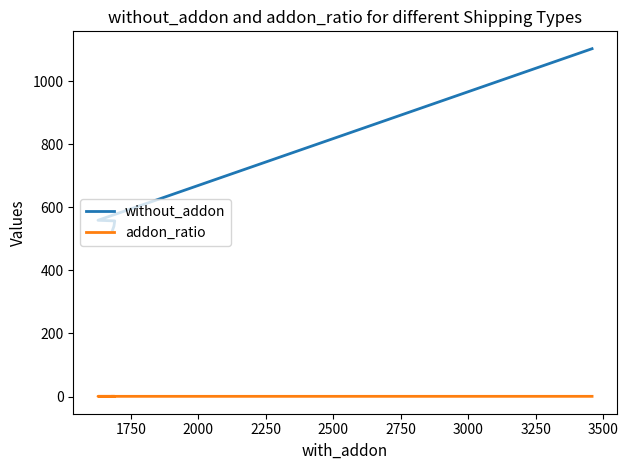

True or false: addon_ratio has a value of 0.8 at 2500.

True